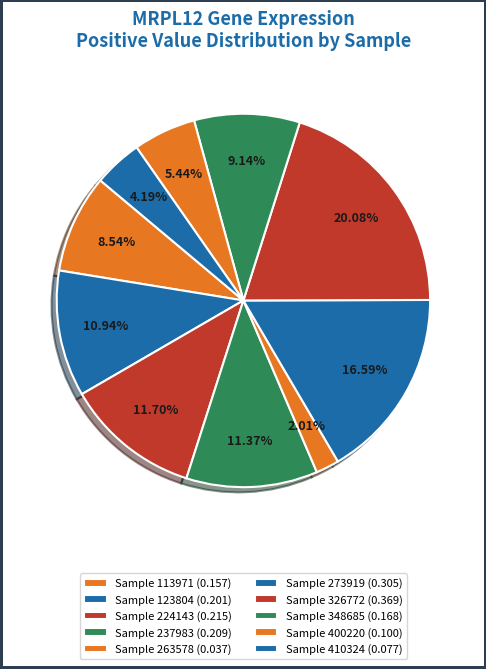

Which slice is the smallest?

263578